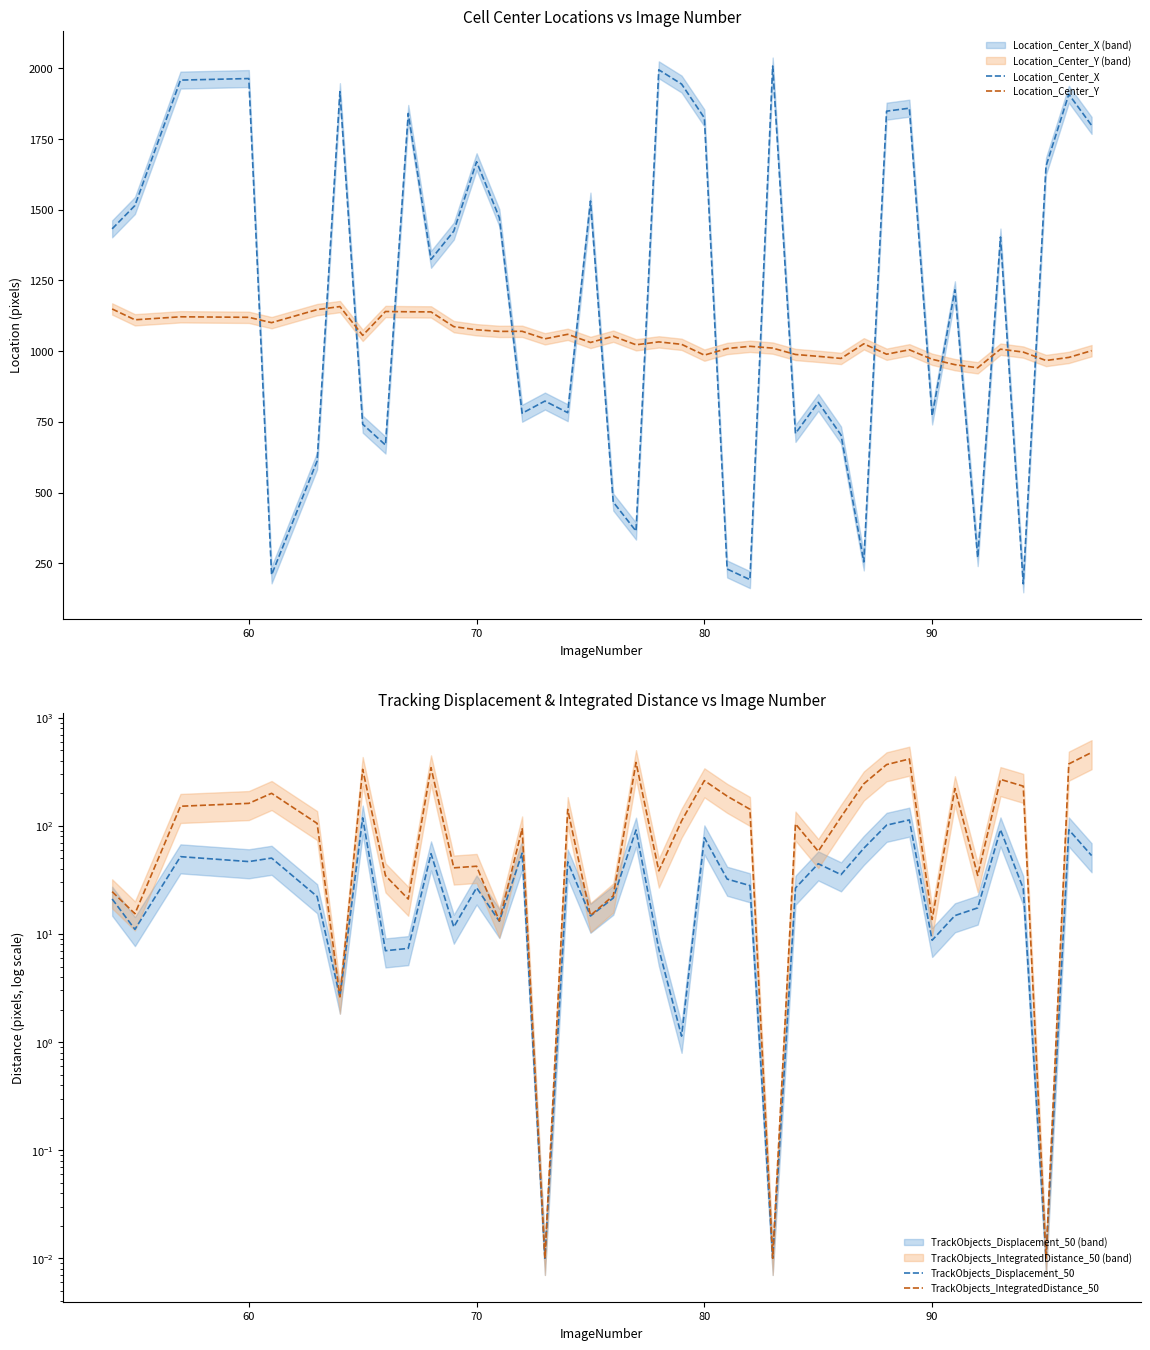

Read the Location_Center_Y value at 70.

1075.6